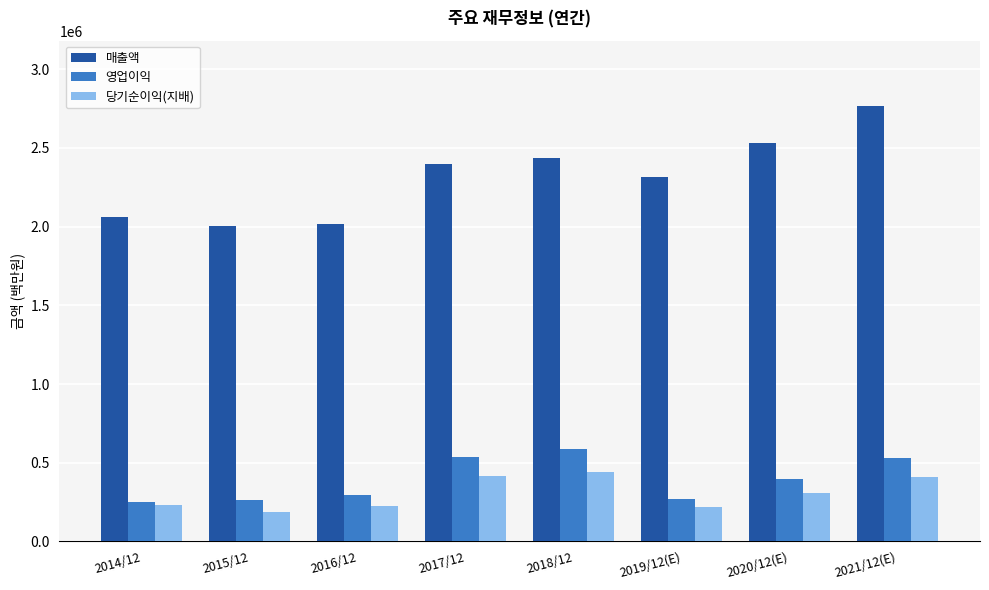

Is it true that 매출액 equals 2685268 at 2016/12?

False